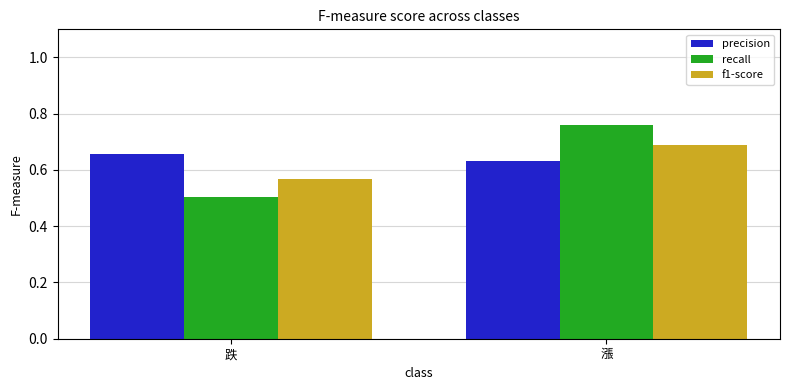

At which label is f1-score closest to 0?

跌